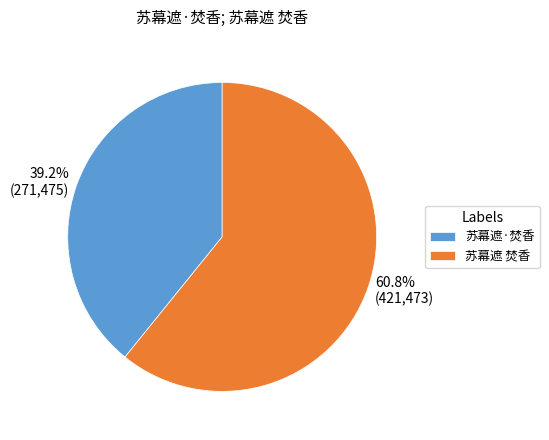

What portion of the pie excludes 苏幕遮 焚香?

39.2%